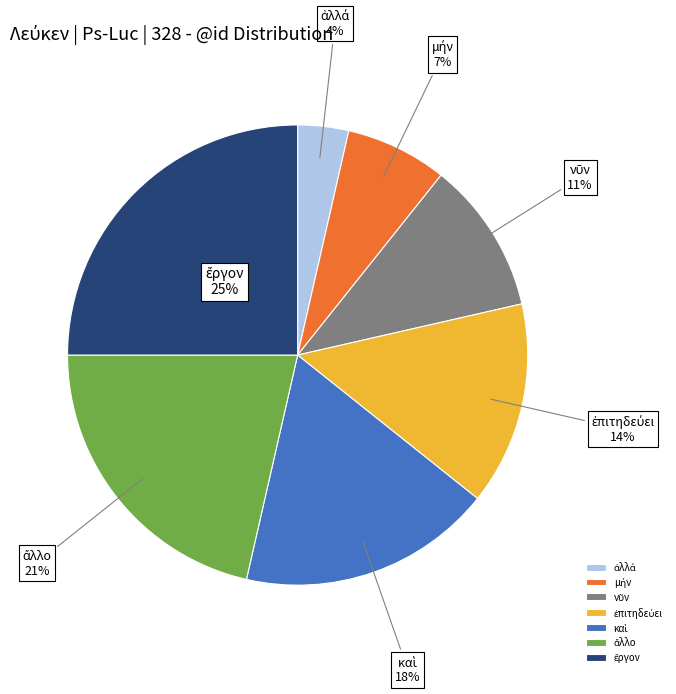

How many slices are in this pie chart?

7